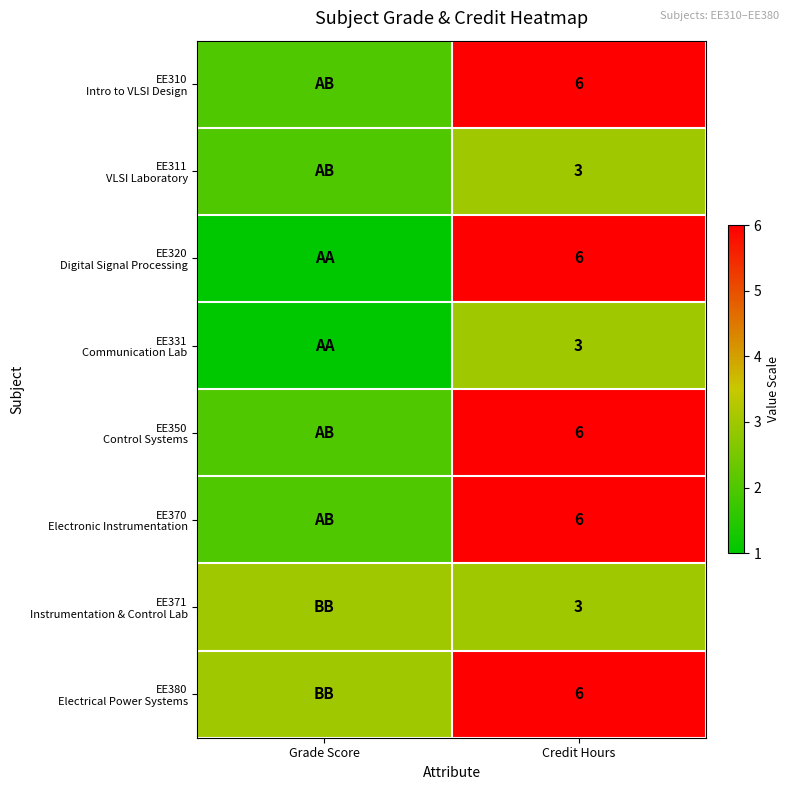

True or false: EE380 Electrical Power Systems has a value of 1 at Credit Hours.

False